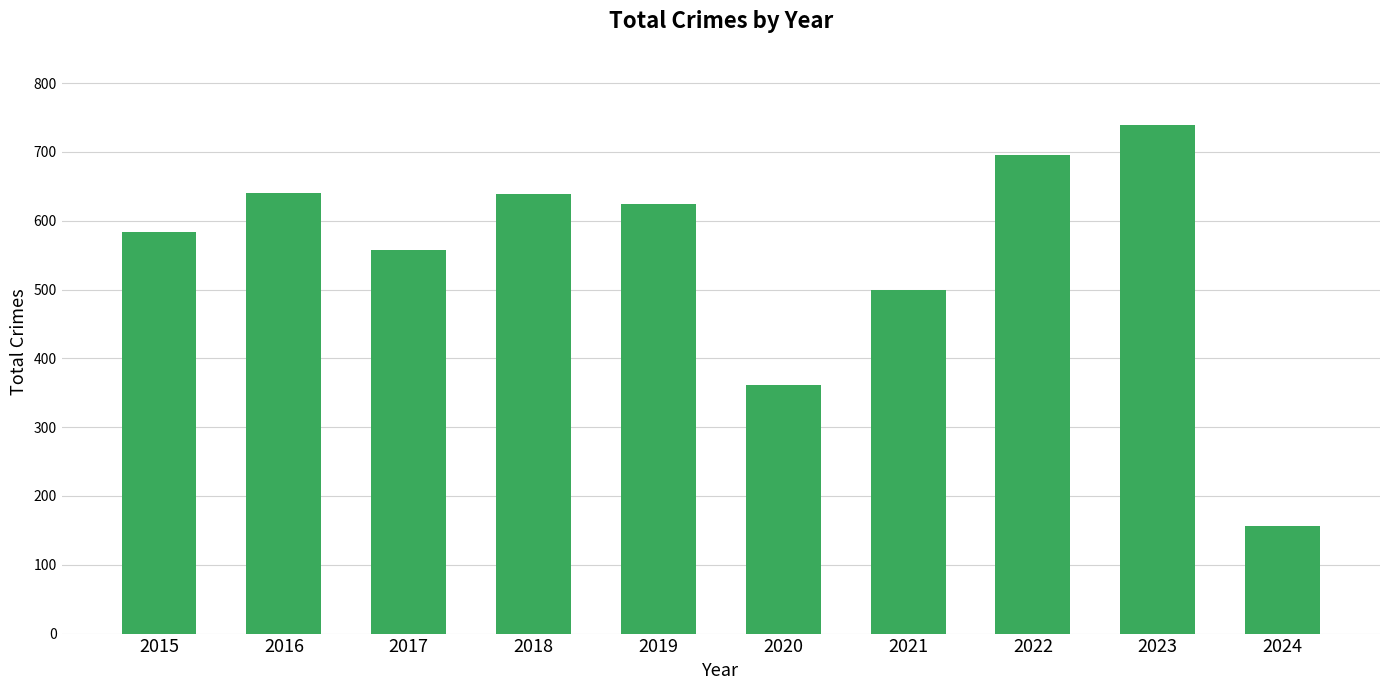

Approximately how many times larger is the value at 2022 compared to 2016?

1.1